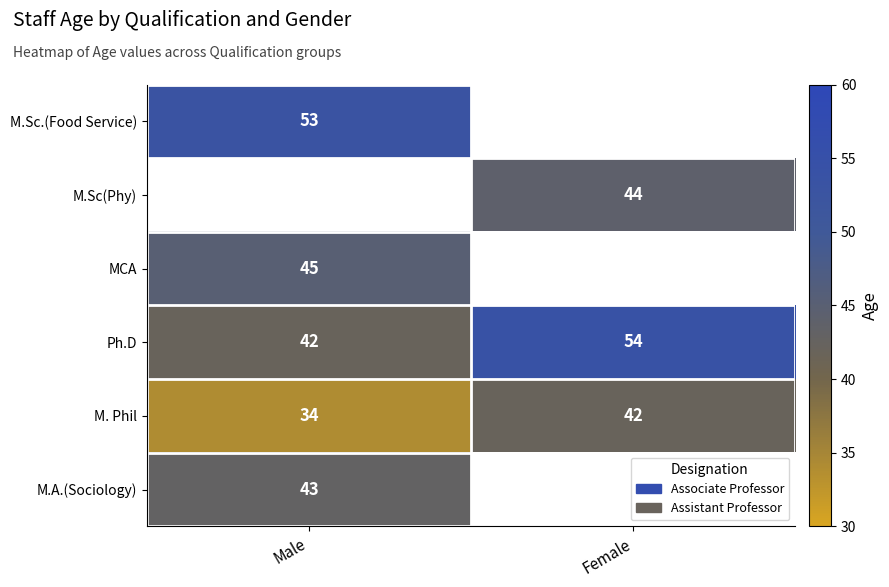

The MCA series shows 23.4 at Male. True or false?

False